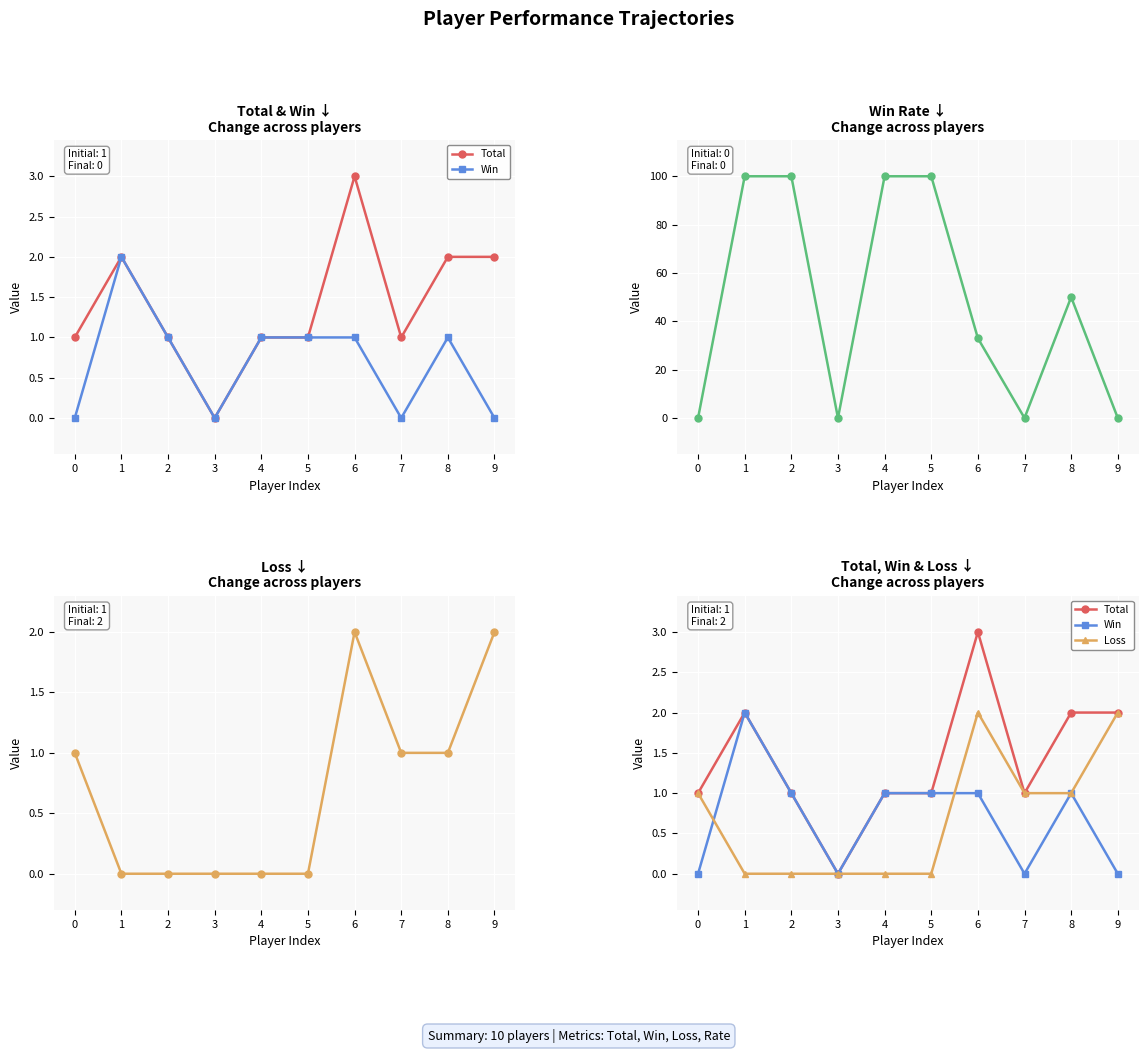

What is the average value of the Win series?

1